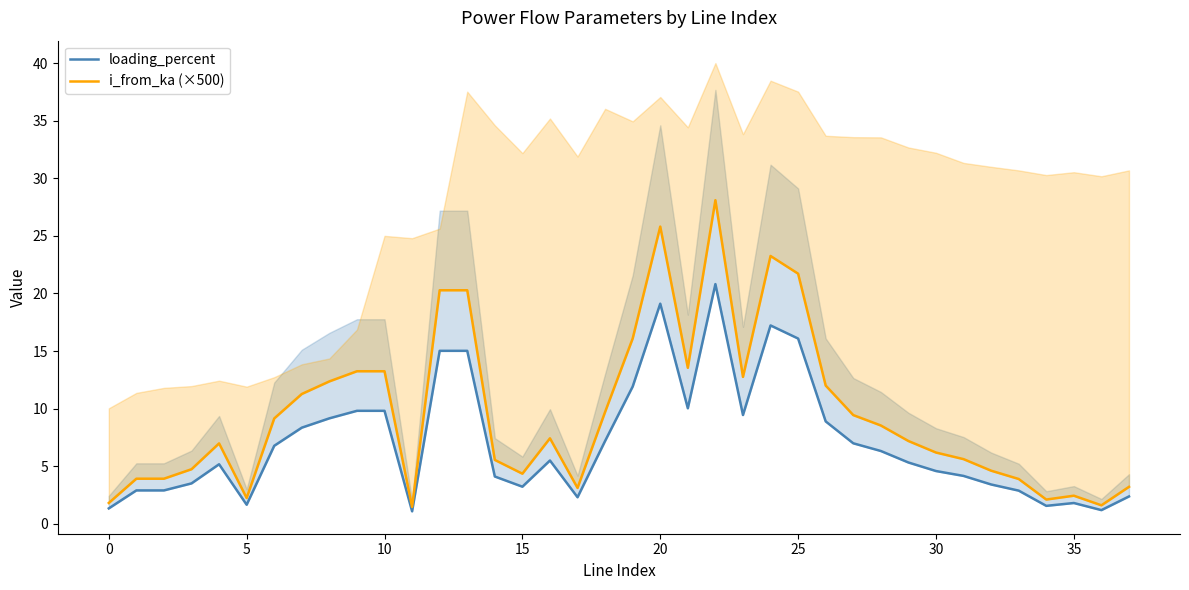

The i_from_ka (×500) series shows 13.5 at 21. True or false?

True